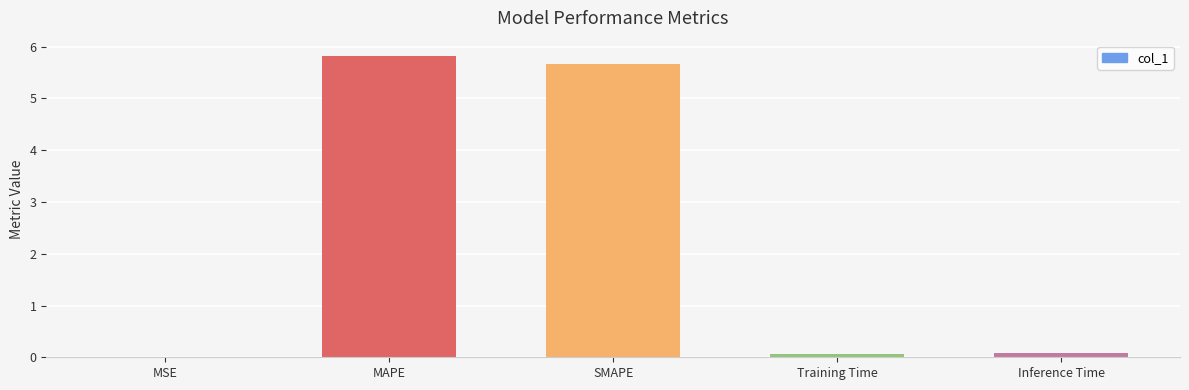

What is the greatest value displayed?

5.8